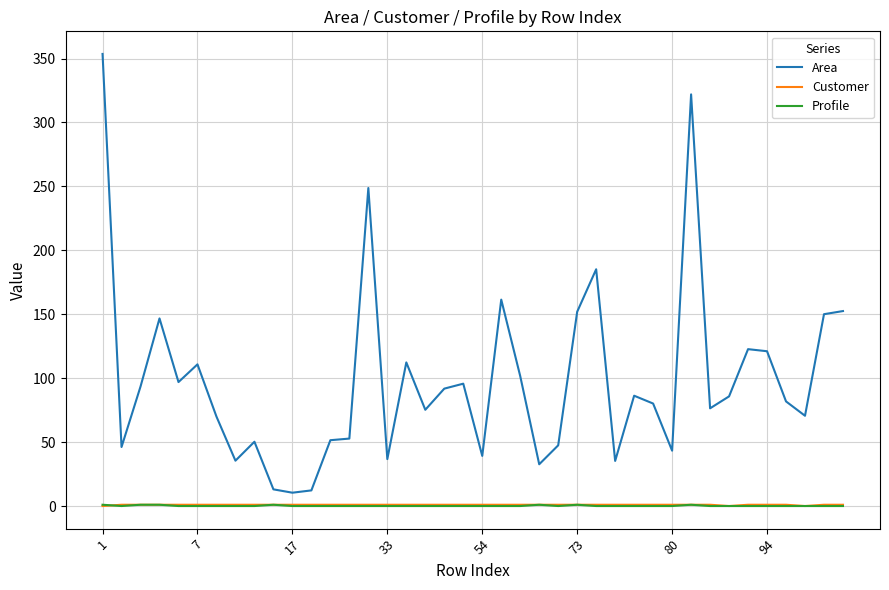

What is the maximum value shown in the chart?

353.6